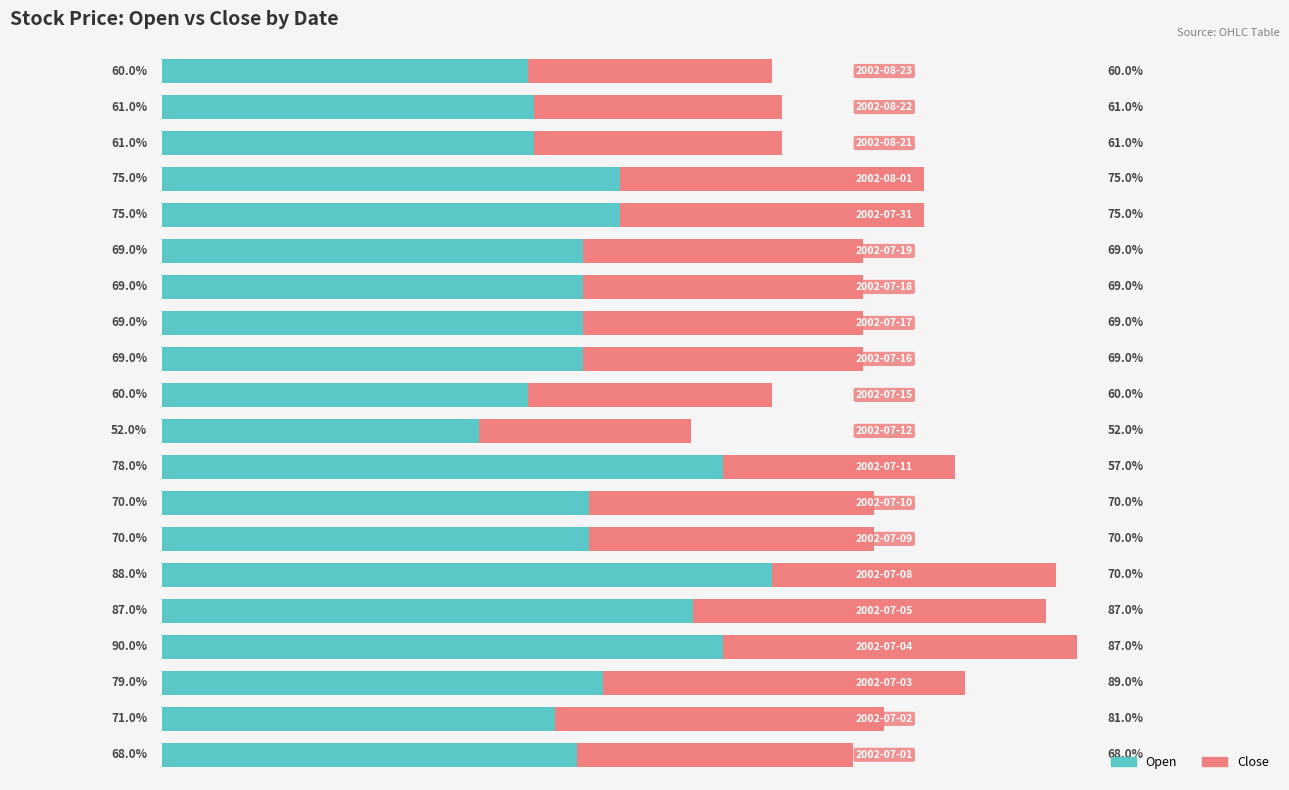

How many groups of bars are there?

20